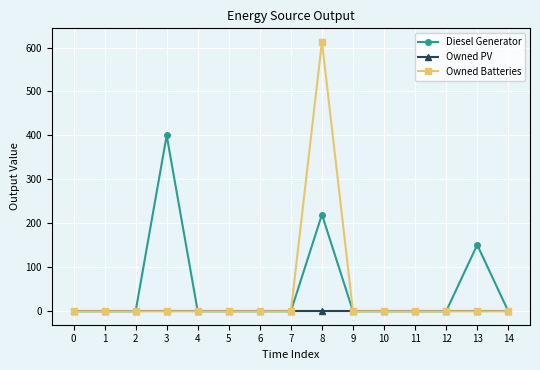

Is it true that Diesel Generator equals 0 at 1?

True